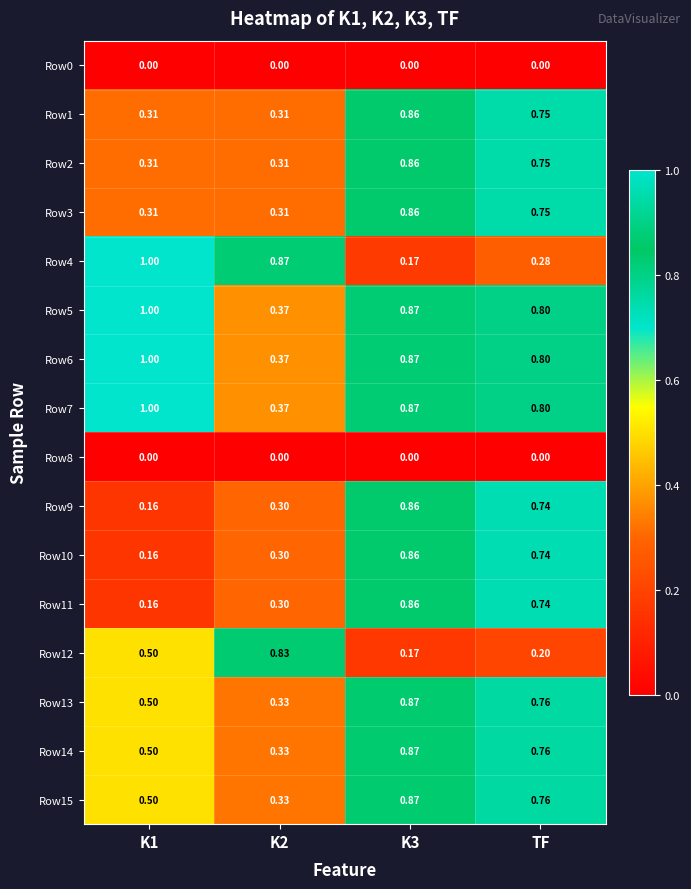

Is the value of Row15 at K3 greater than the value of Row3 at K2?

Yes